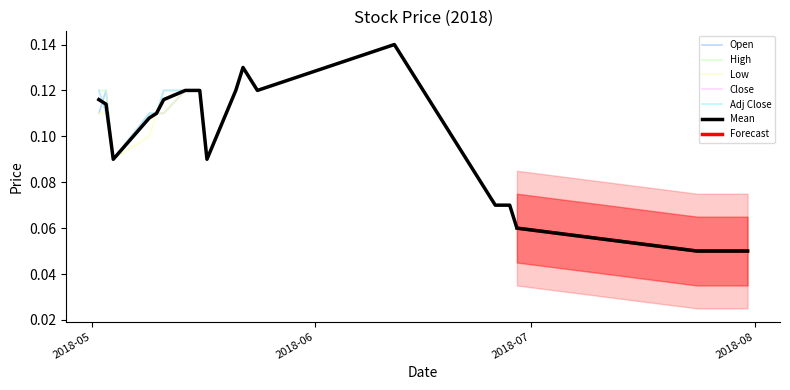

List the series in order of their peak value, highest first.

Open, High, Low, Close, Adj Close